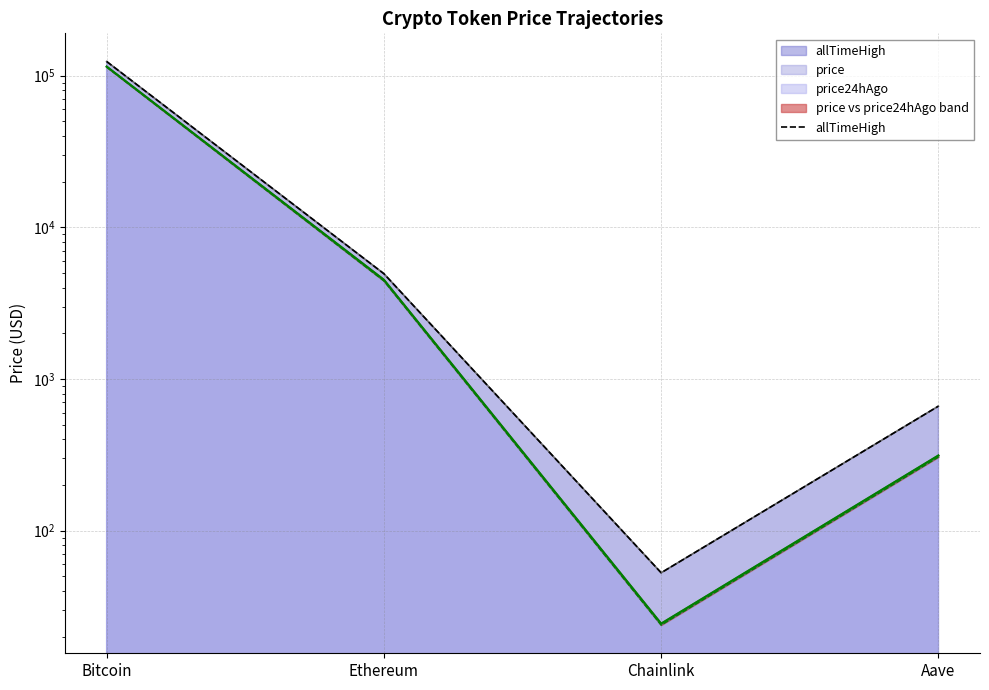

Which category has the highest value across all series?

Bitcoin